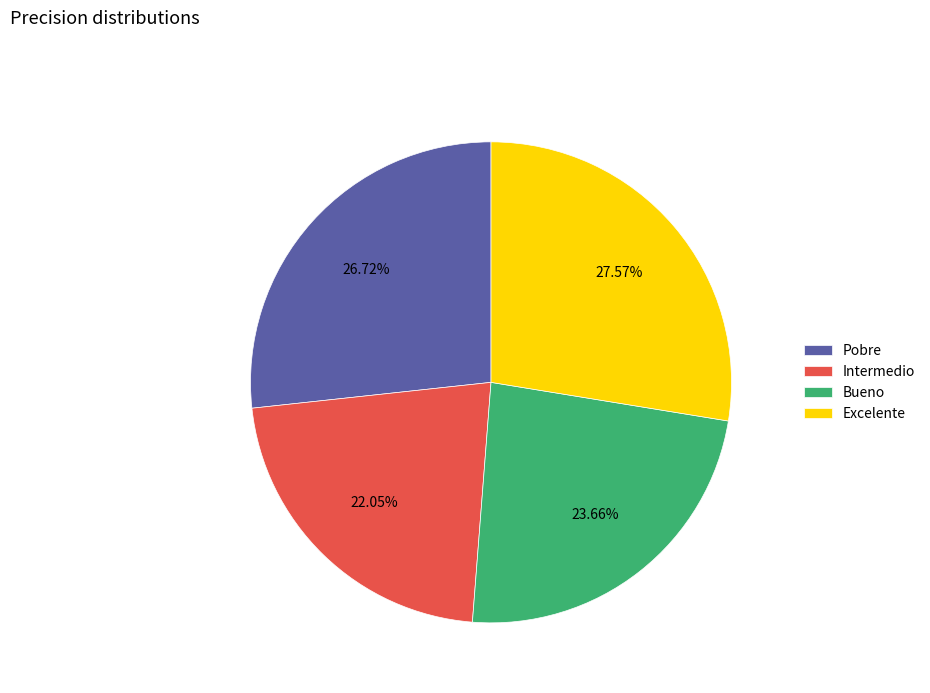

Is the sum of Excelente and Pobre greater than half?

Yes